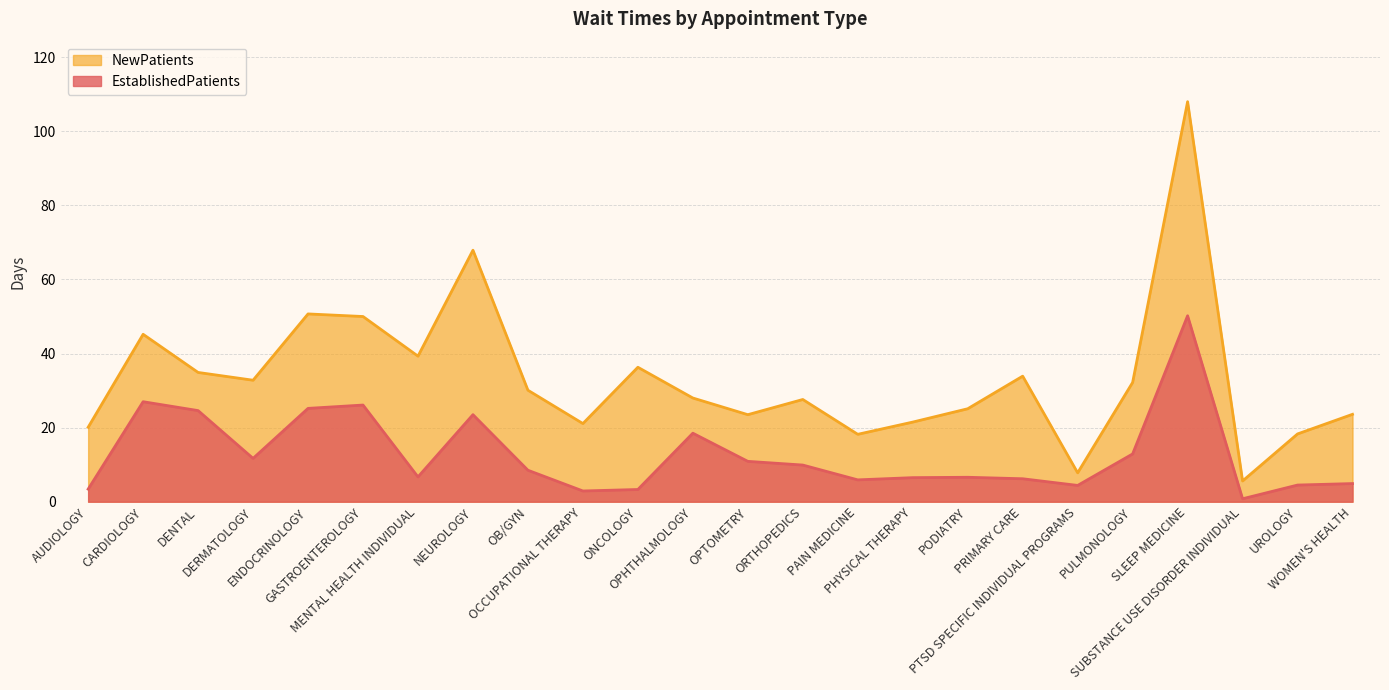

True or false: NewPatients and EstablishedPatients cross at least once.

False